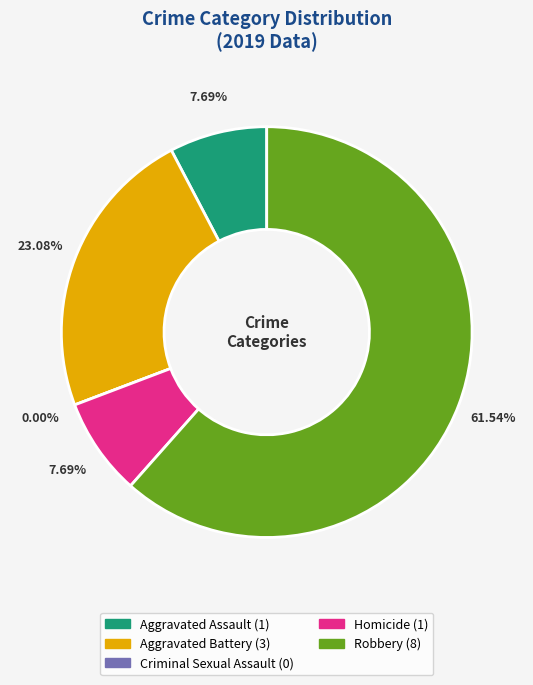

Between Homicide and Aggravated Battery, which is larger?

Aggravated Battery